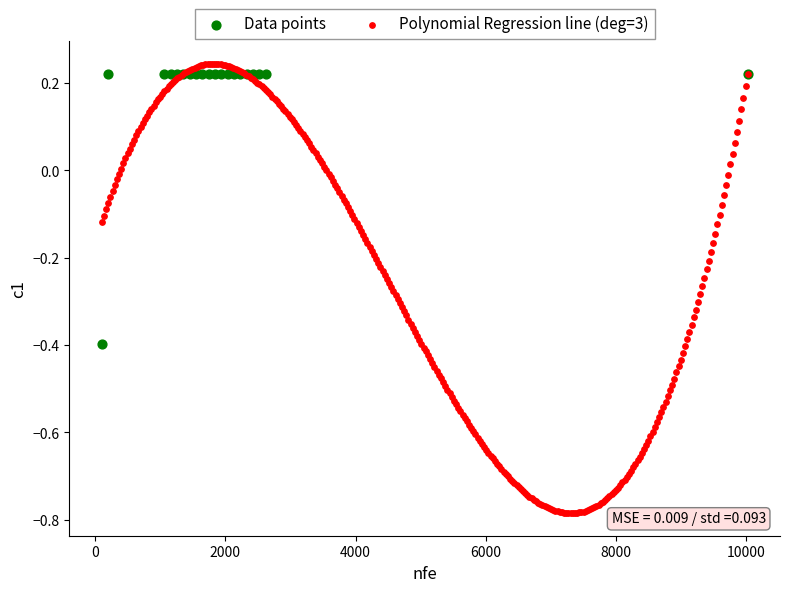

Which series has the largest Y range (max minus min)?

Polynomial Regression line (deg=3)